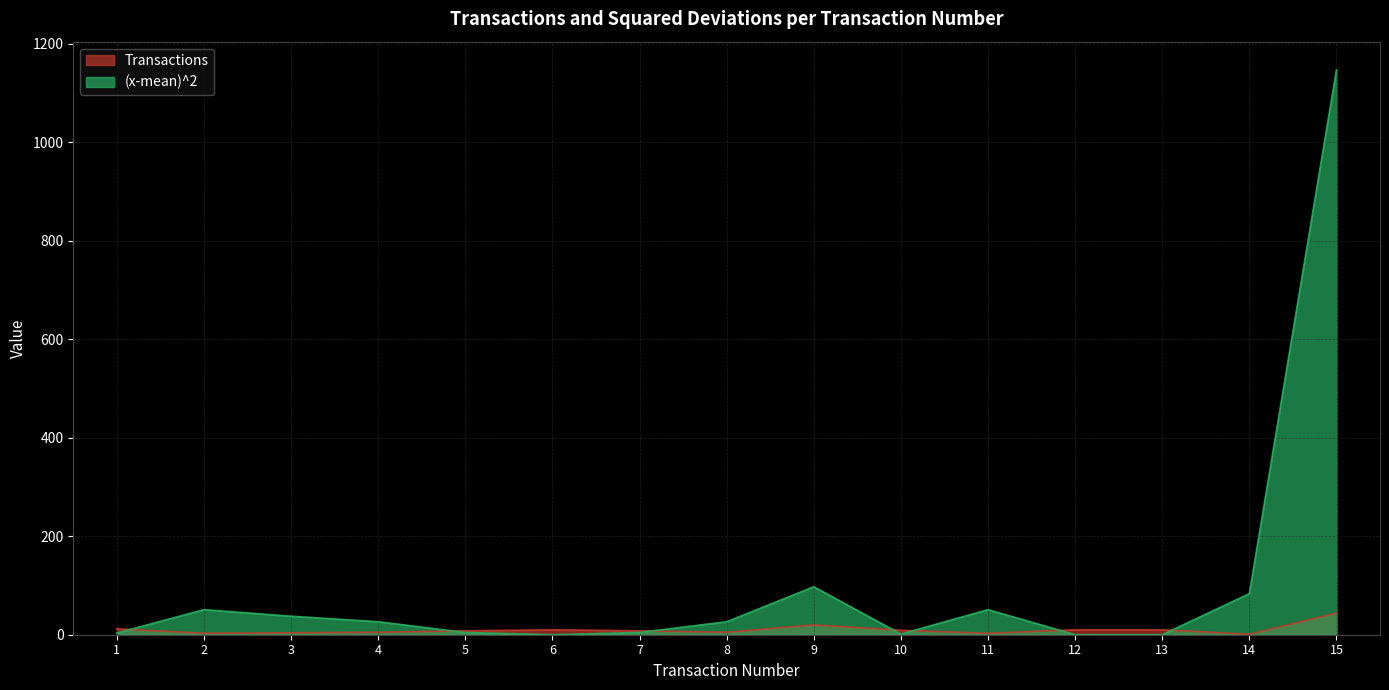

True or false: Transactions has a value of 3.0 at 2.

True